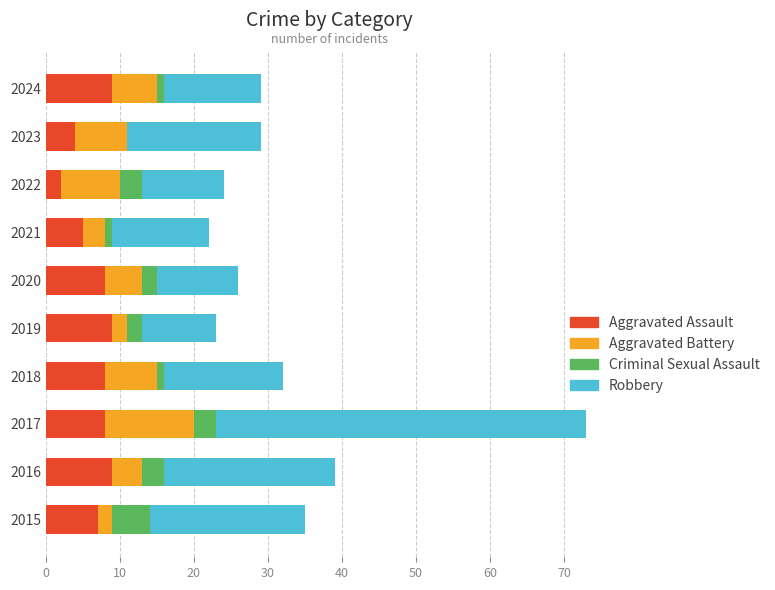

What is the total value across all series at 2023?

29